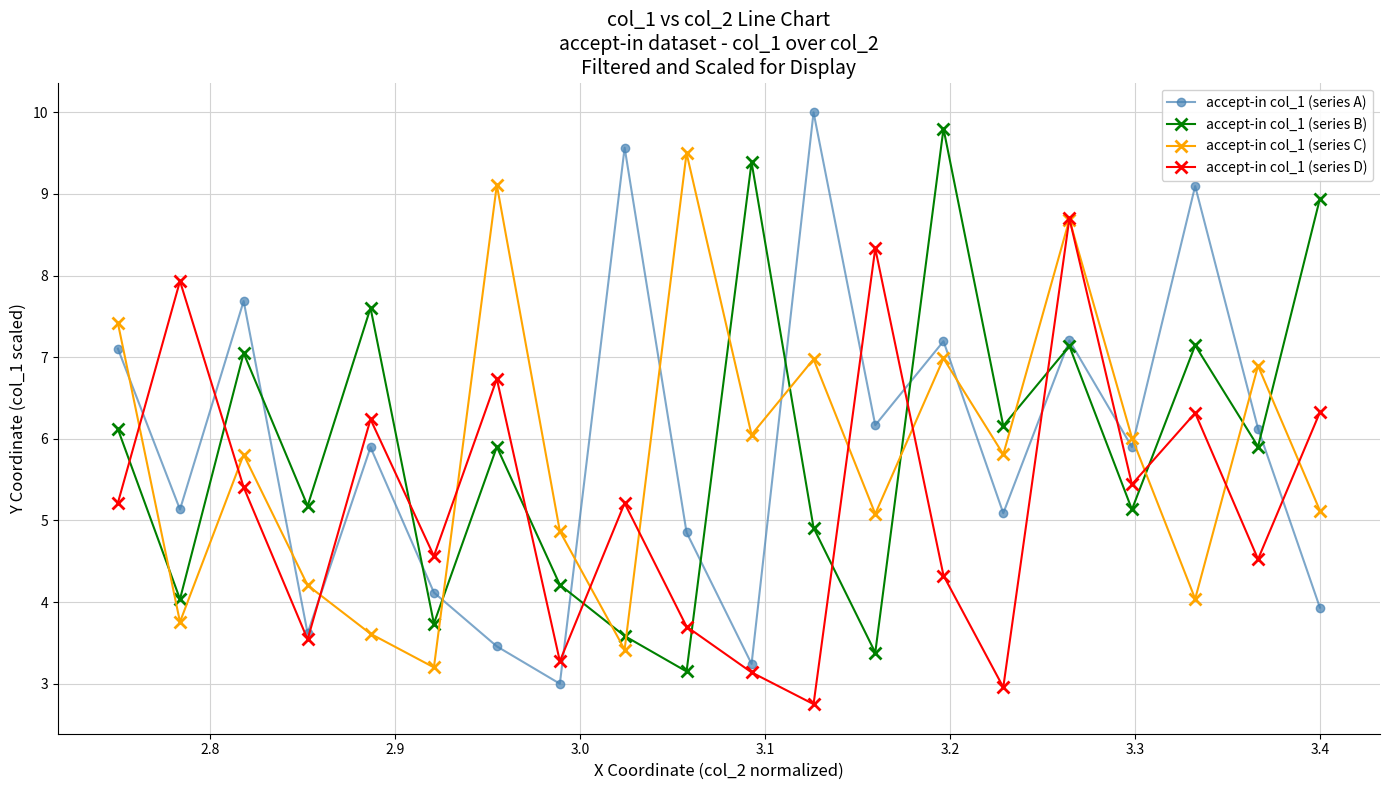

Which series ends up on top after the final intersection of accept-in col_1 (series D) and accept-in col_1 (series A)?

accept-in col_1 (series D)